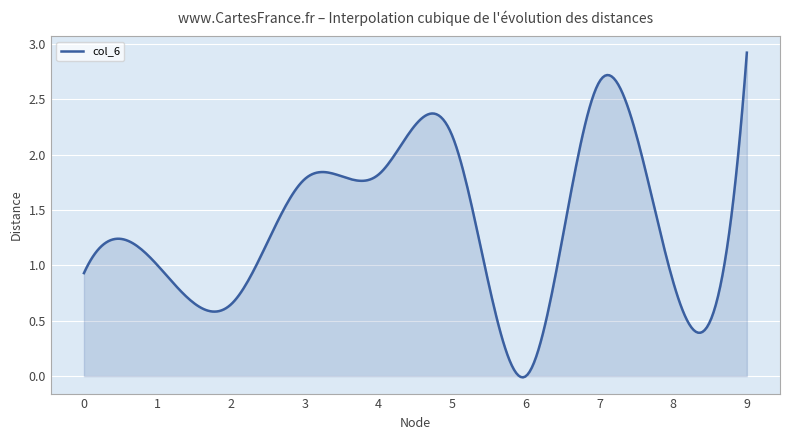

What is the difference between the maximum and minimum values?

2.9